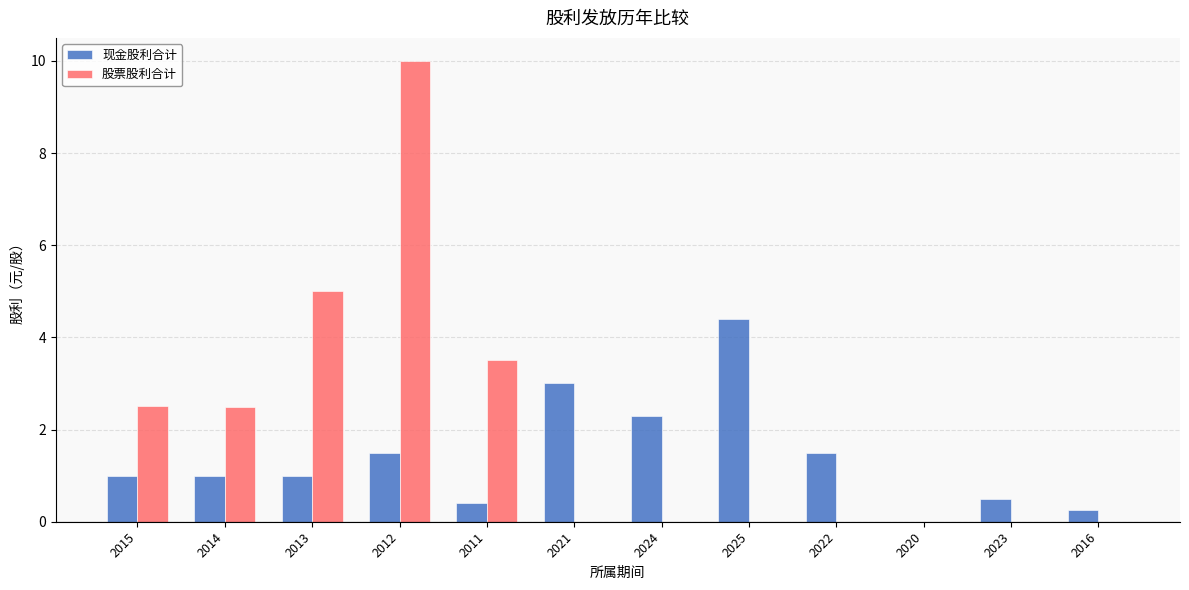

True or false: 现金股利合计 has a value of 1.8 at 2014.

False